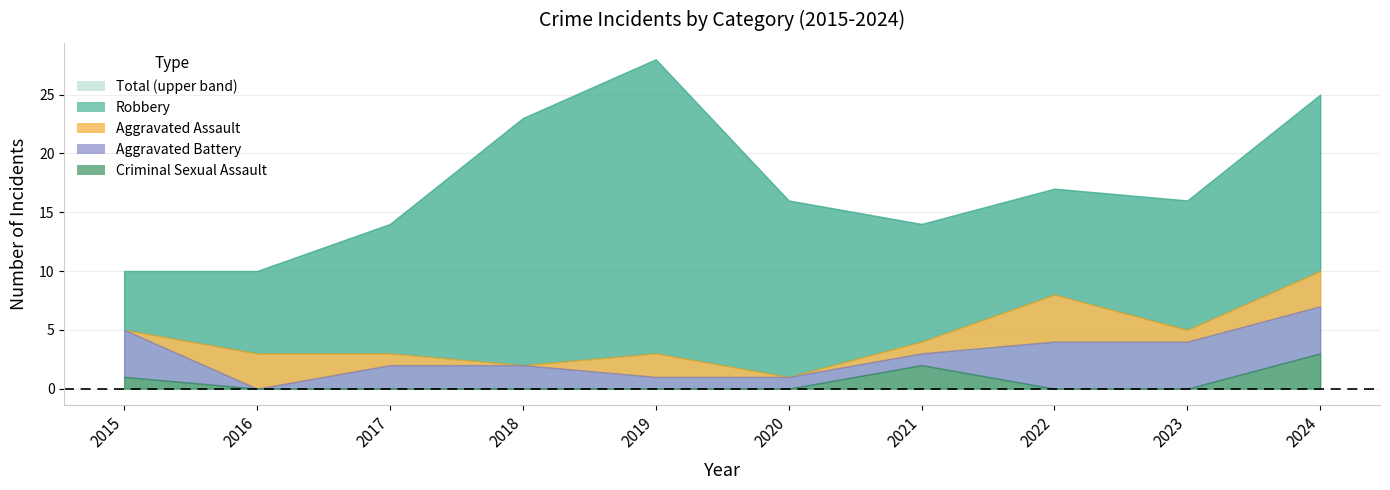

What is the average value of the Aggravated Battery series?

2